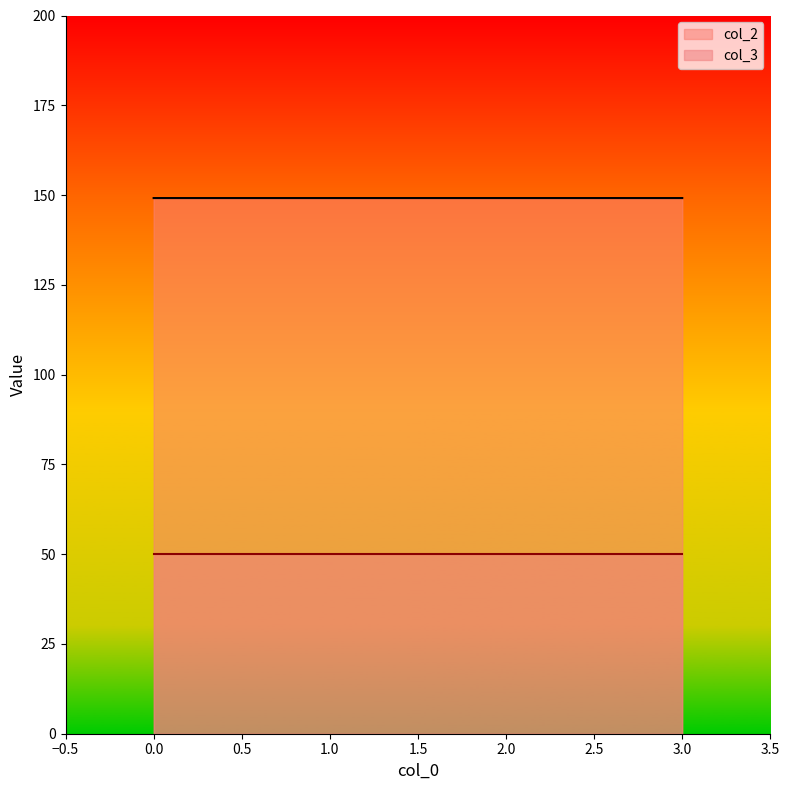

At 2.0, list the series in order from largest to smallest.

col_2, col_3